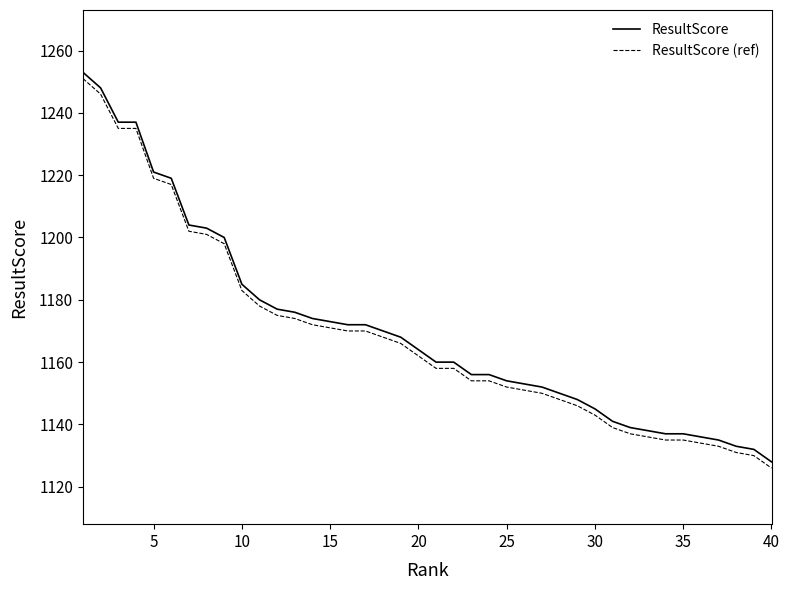

What is the maximum value shown in the chart?

1253